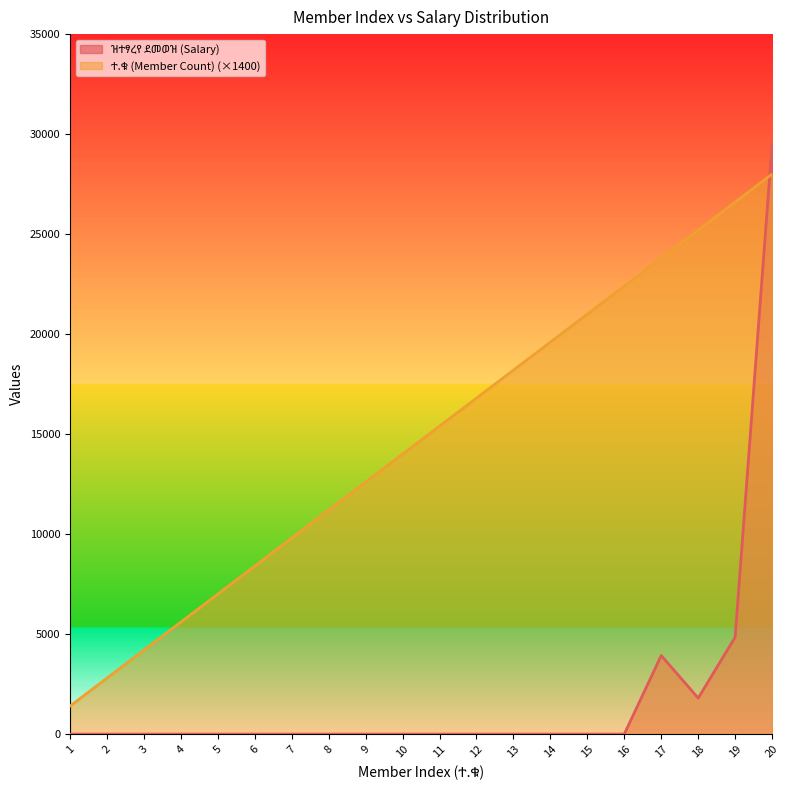

At which category does the chart reach its minimum across all series?

1